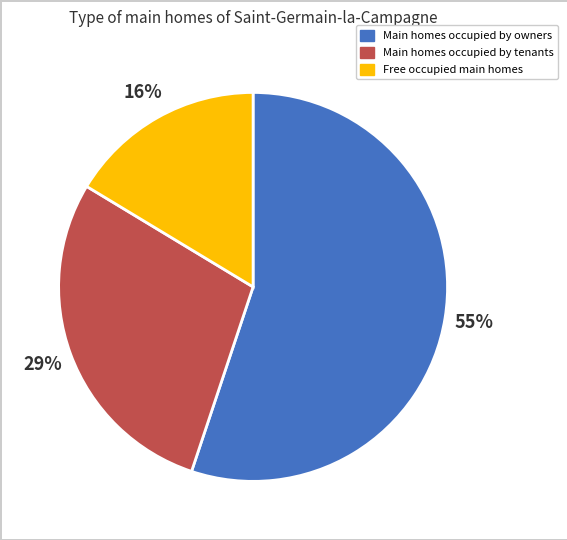

What is the ratio of the value at Main homes occupied by tenants to the value at Main homes occupied by owners?

0.5